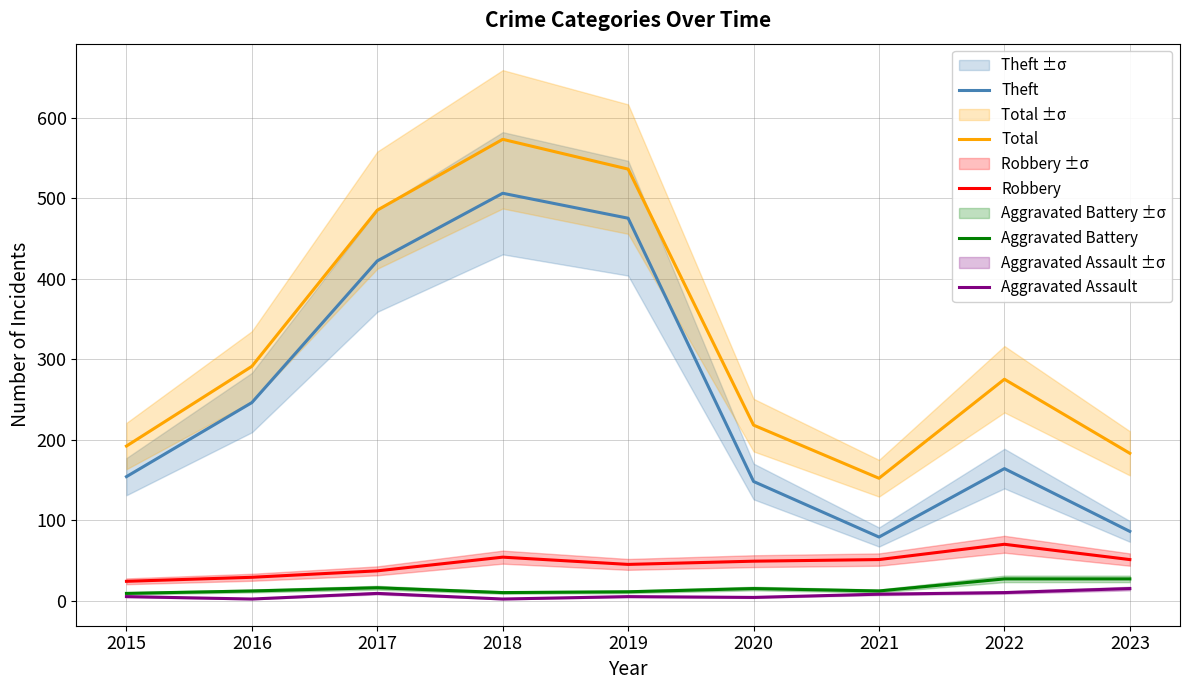

The Aggravated Battery series shows 21 at 2020. True or false?

False